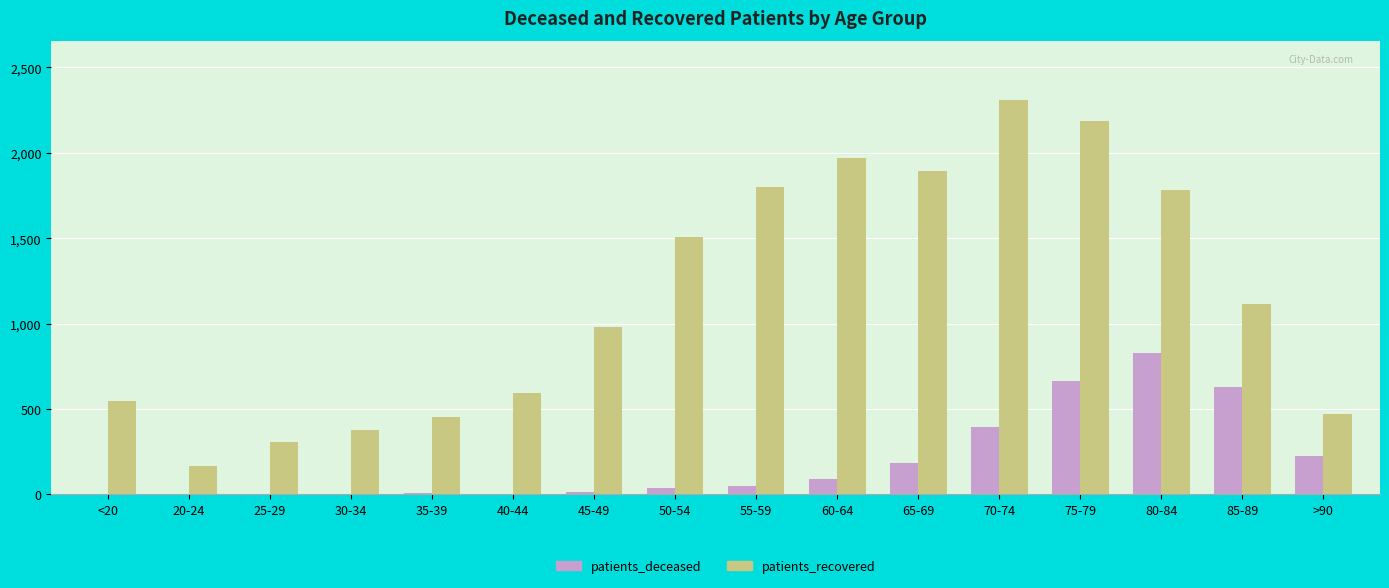

The patients_deceased series shows 1085 at 75-79. True or false?

False